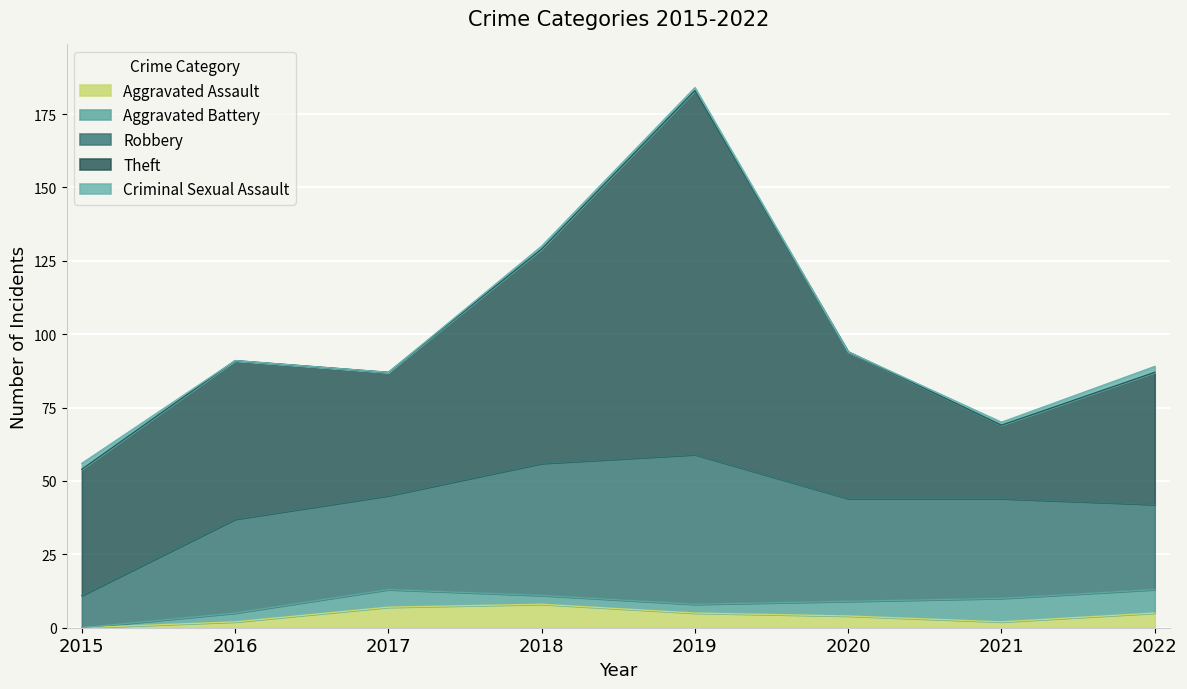

Reading left to right, extract all data points from this chart.

Aggravated Assault: 0	2	7	8	5	4	2	5
Aggravated Battery: 0	3	6	3	3	5	8	8
Robbery: 11	32	32	45	51	35	34	29
Theft: 43	54	42	73	124	50	25	45
Criminal Sexual Assault: 2	0	0	1	1	0	1	2